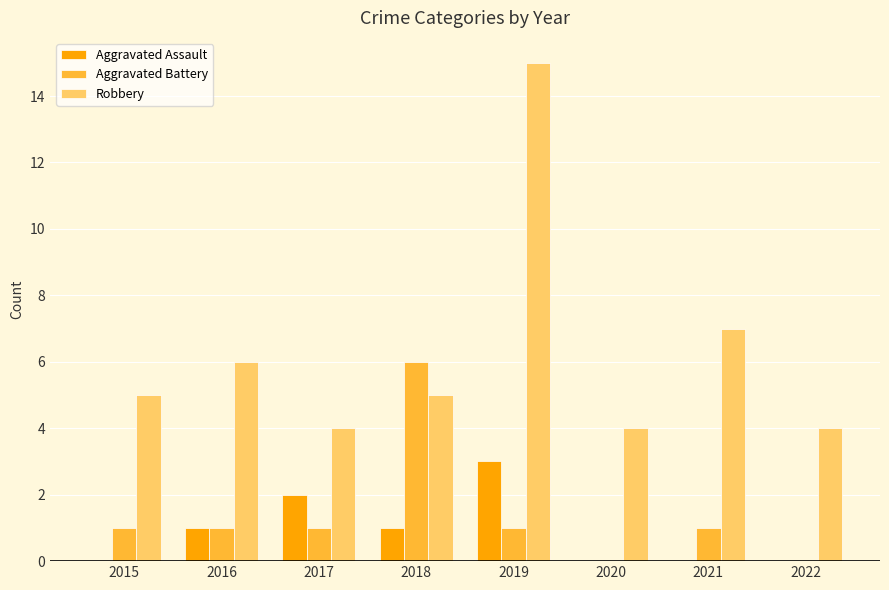

Is the value of Robbery at 2019 greater than the value of Aggravated Battery at 2020?

Yes